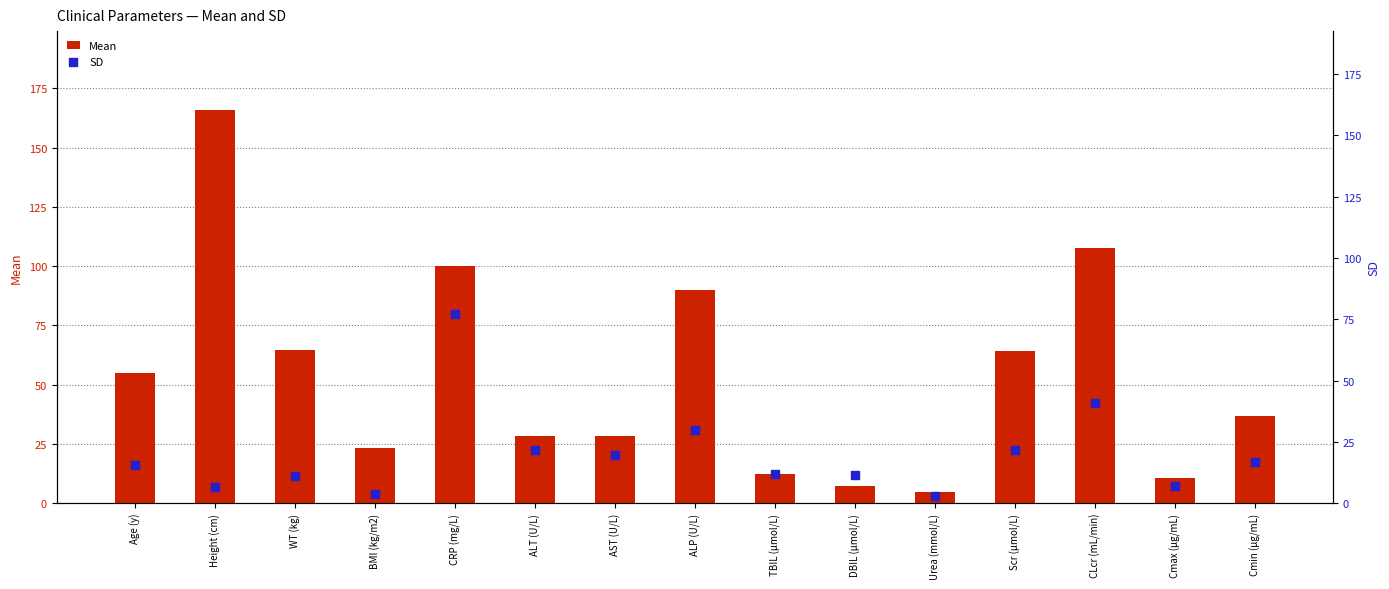

At which category is the sum across all series the highest?

CRP (mg/L)